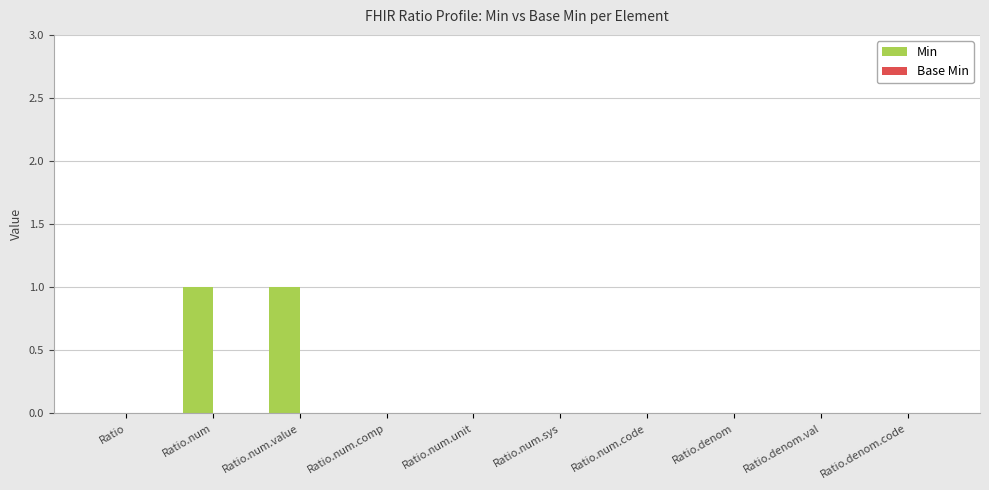

Is it true that the value at Ratio.num.unit is 0?

True